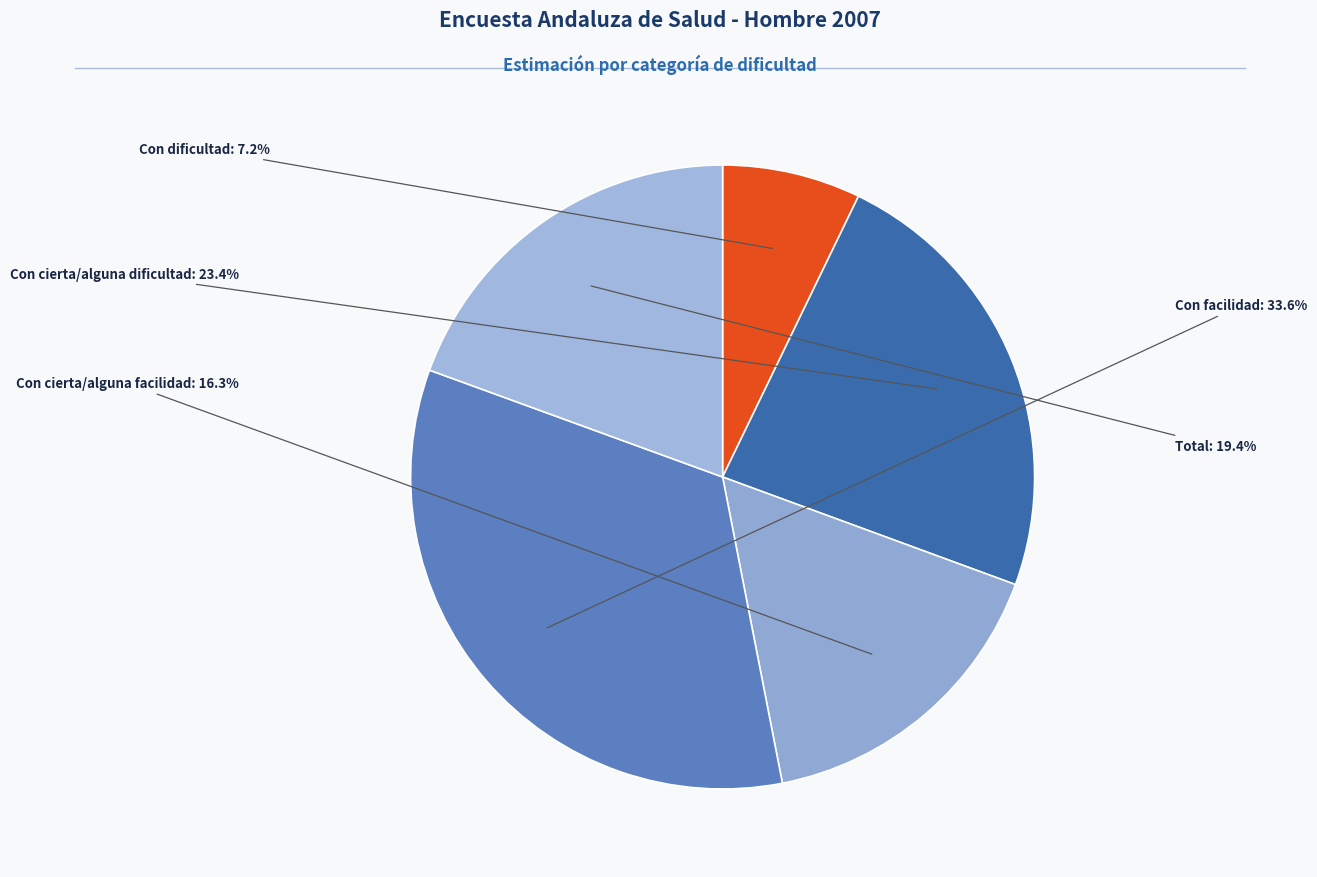

To the nearest percent, what is the difference between the largest and smallest slice percentages?

26%